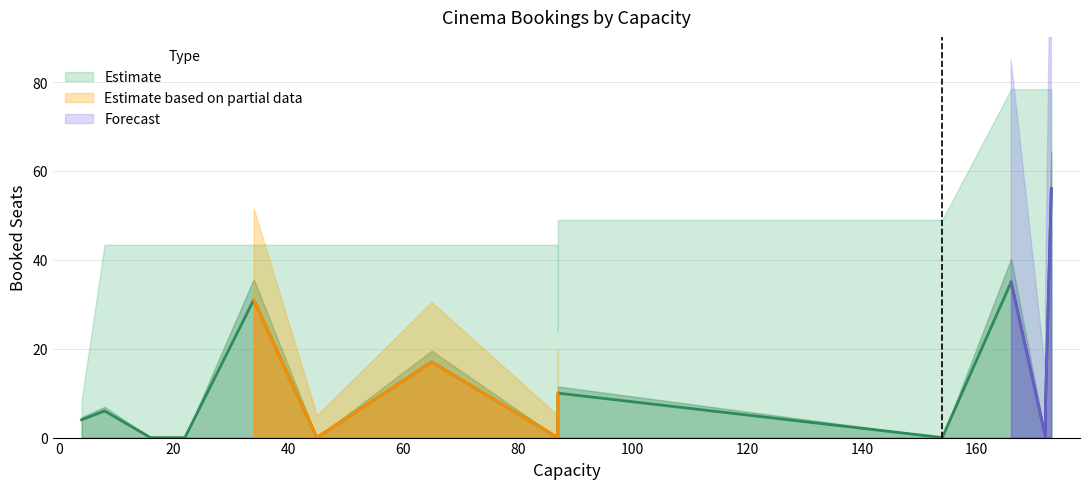

Rank the categories by value from highest to lowest.

173, 166, 34, 65, 87, 172, 8, 4, 87, 87, 172, 45, 154, 22, 87, 16